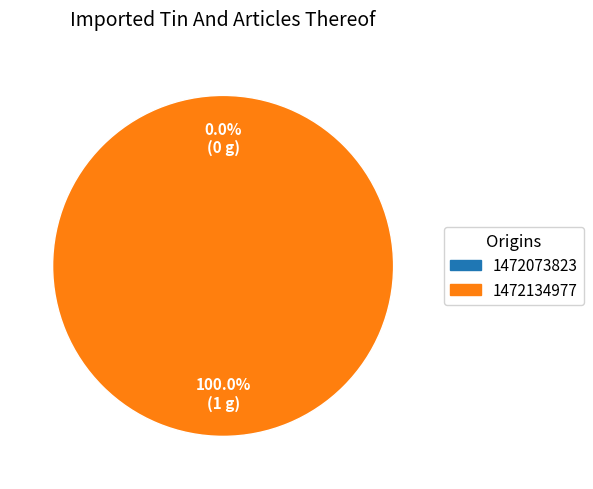

Do 1472073823 and 1472134977 together represent more than half of the pie?

Yes